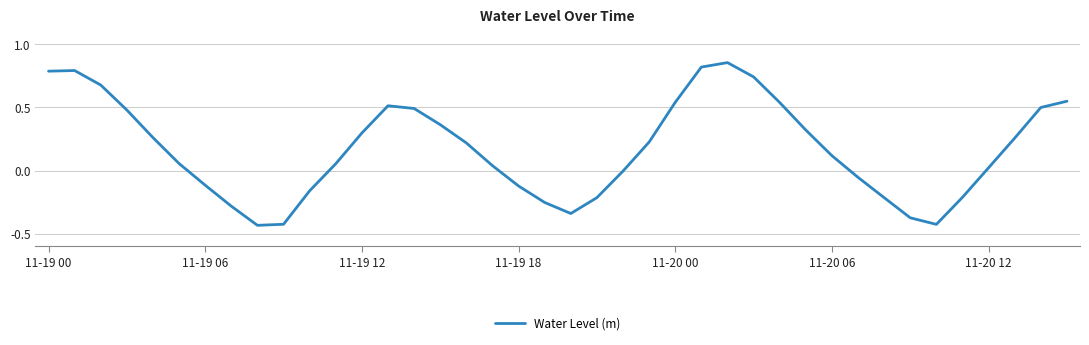

What is the difference between the maximum and minimum values?

1.3